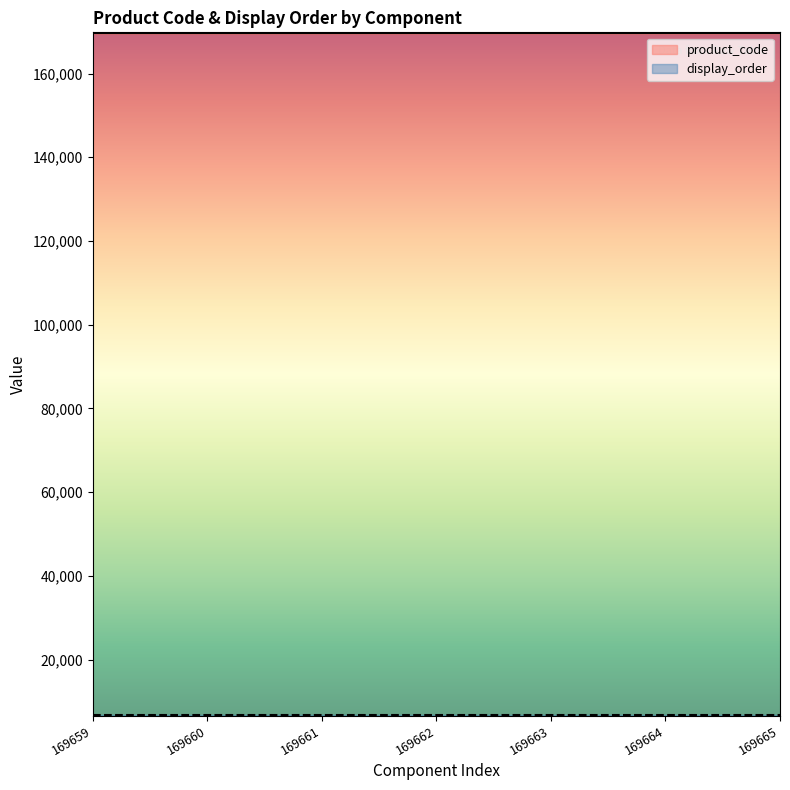

Is it true that the value at 169660 is 169660?

True